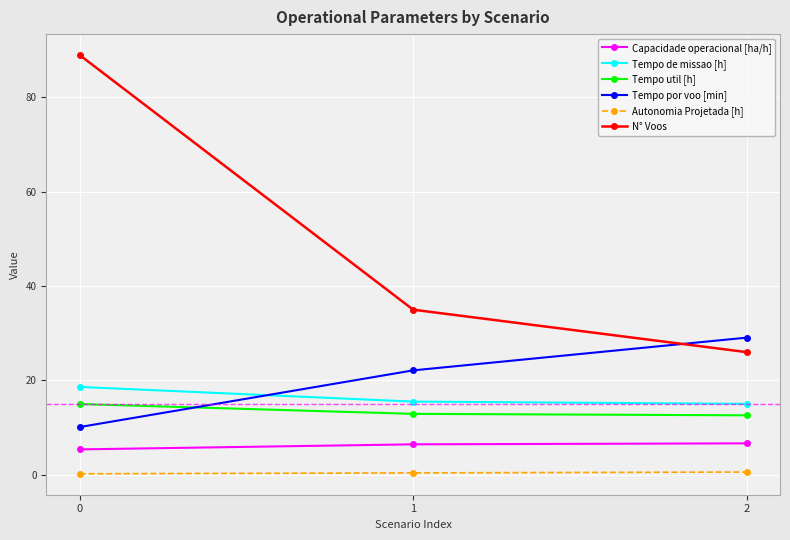

What is the difference between the highest and lowest values at 0?

88.8